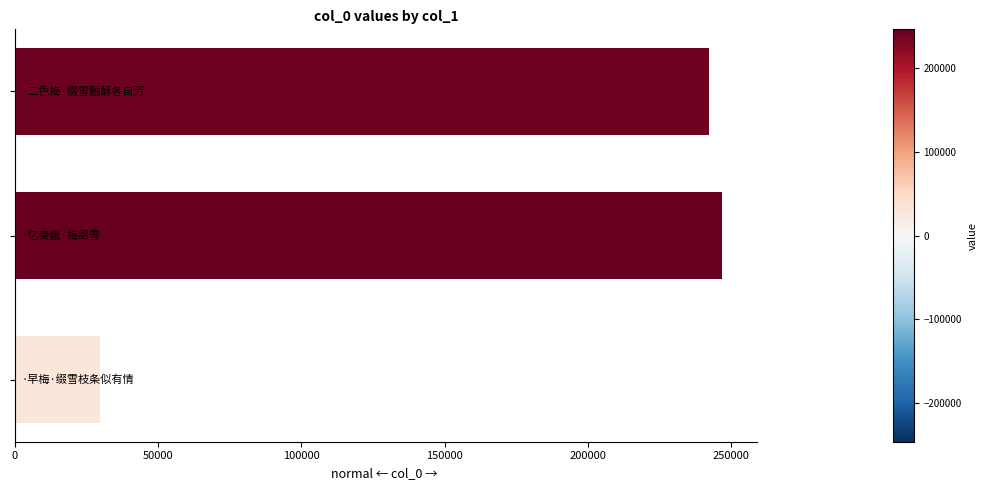

Reading bottom to top, what are all the values shown in this chart?

29868	246829	242205